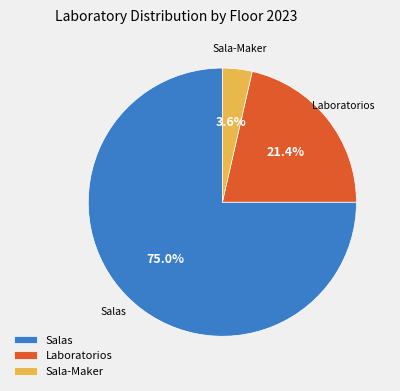

How many segments does this pie chart have?

3